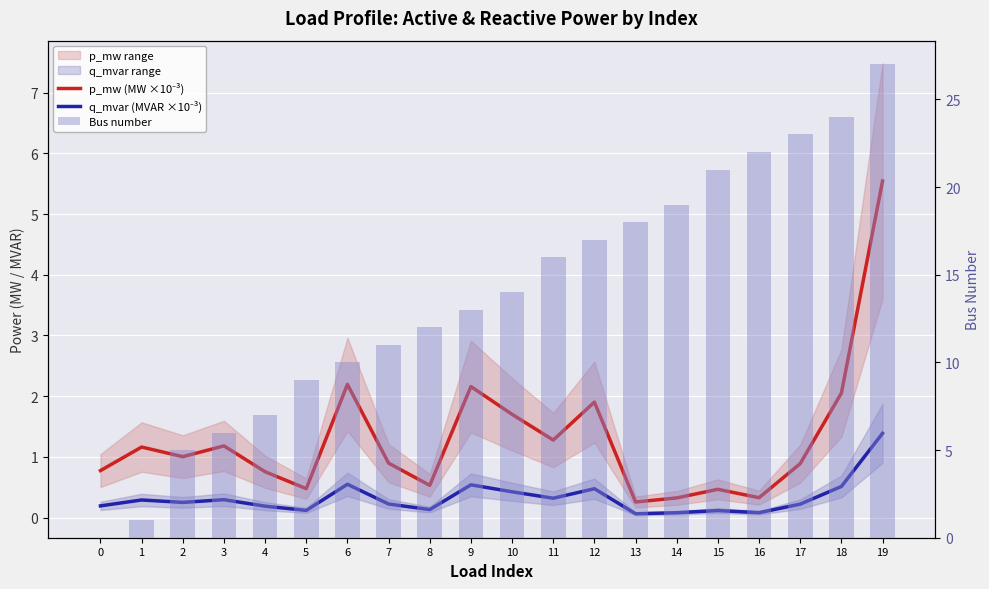

What is the difference between the highest and lowest values at 2?

4.7